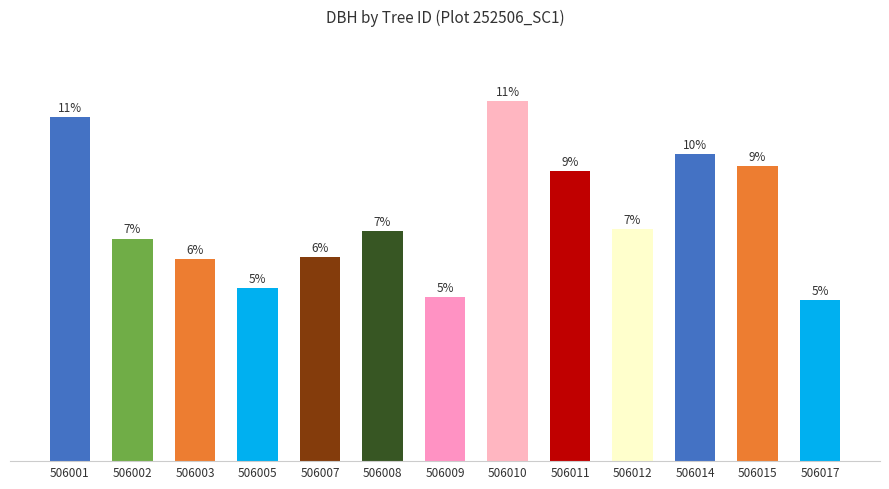

List the labels in order of value, largest first.

506010, 506001, 506014, 506015, 506011, 506012, 506008, 506002, 506007, 506003, 506005, 506009, 506017